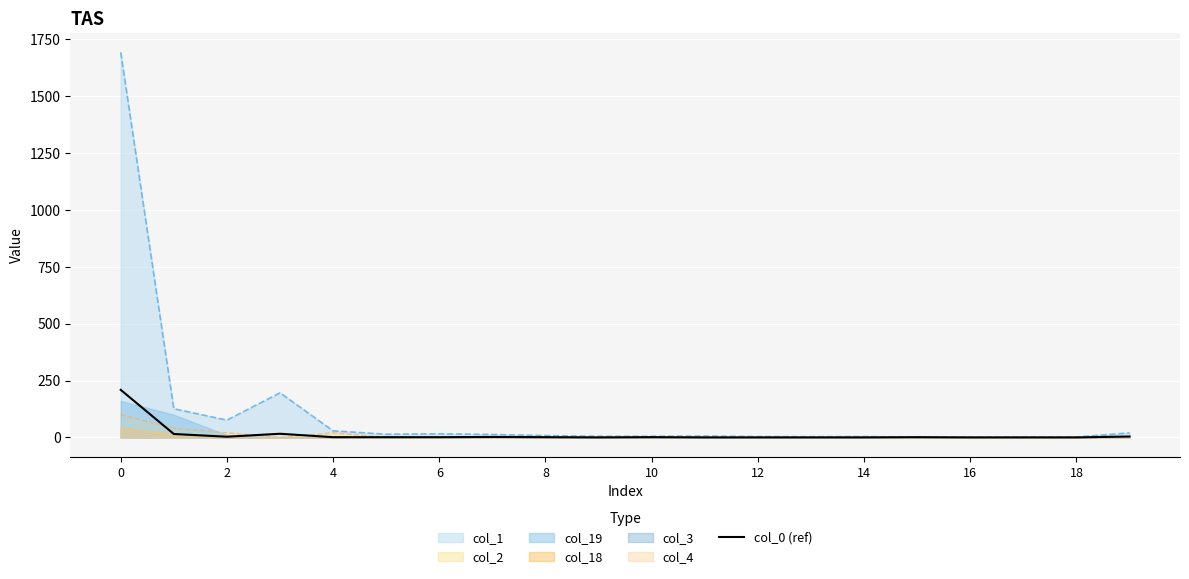

The value of col_1 at 0 is 1693. True or false?

True